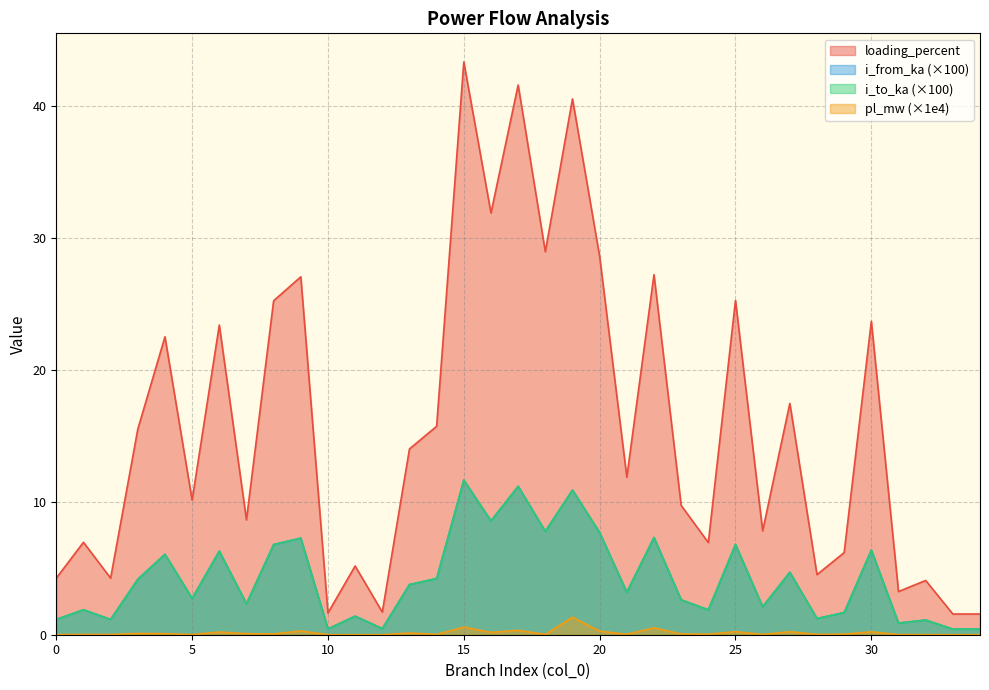

True or false: pl_mw has more than 2 interior local peaks.

True